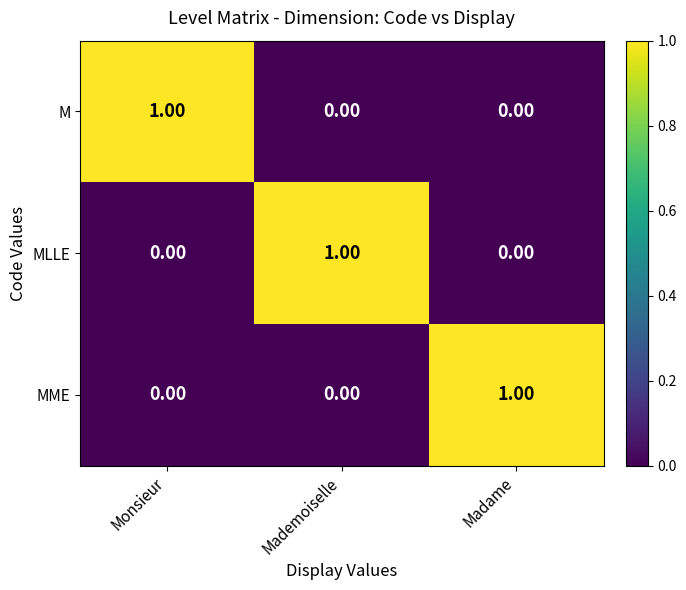

At how many categories does at least one series exceed 0?

3